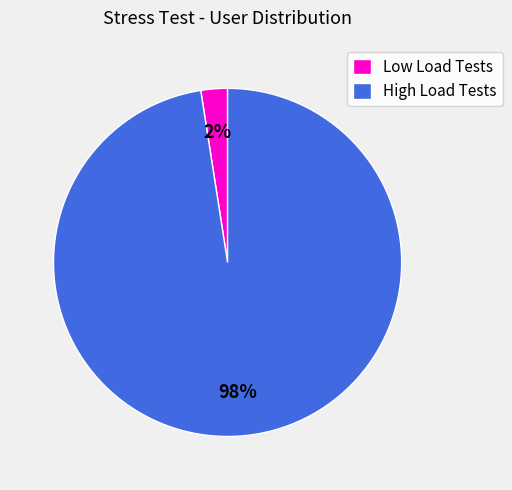

Which has a higher value, High Load Tests or Low Load Tests?

High Load Tests